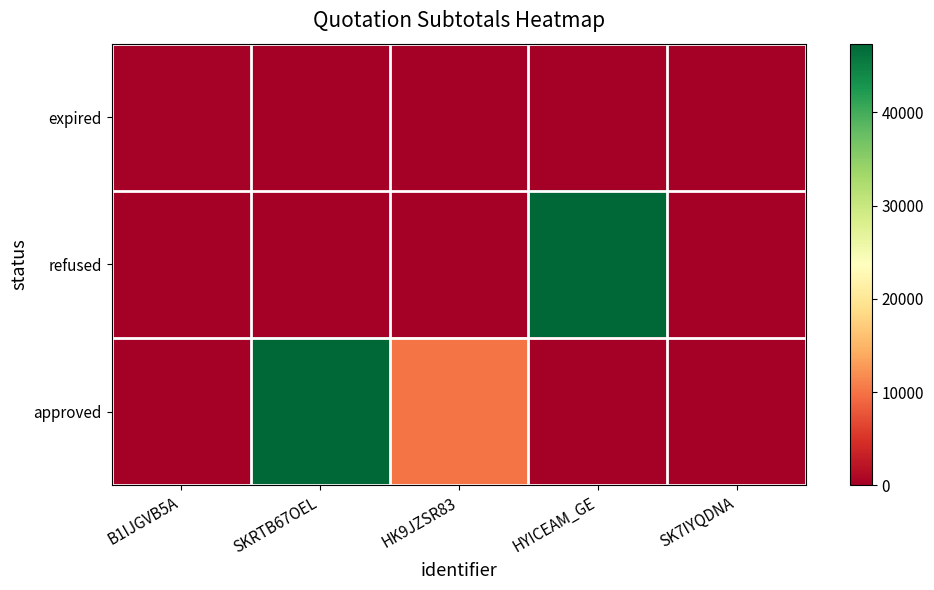

Which has a higher value, SK7IYQDNA or B1IJGVB5A?

B1IJGVB5A